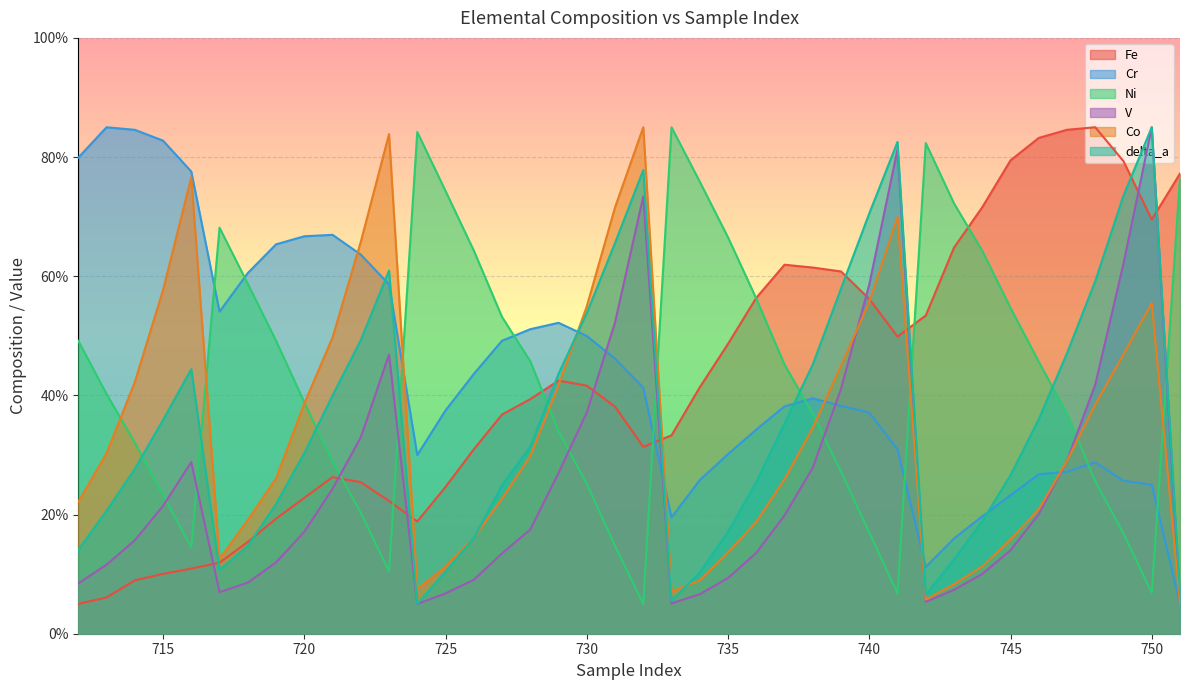

What are all the series names shown in the legend?

Fe, Cr, Ni, V, Co, delta_a